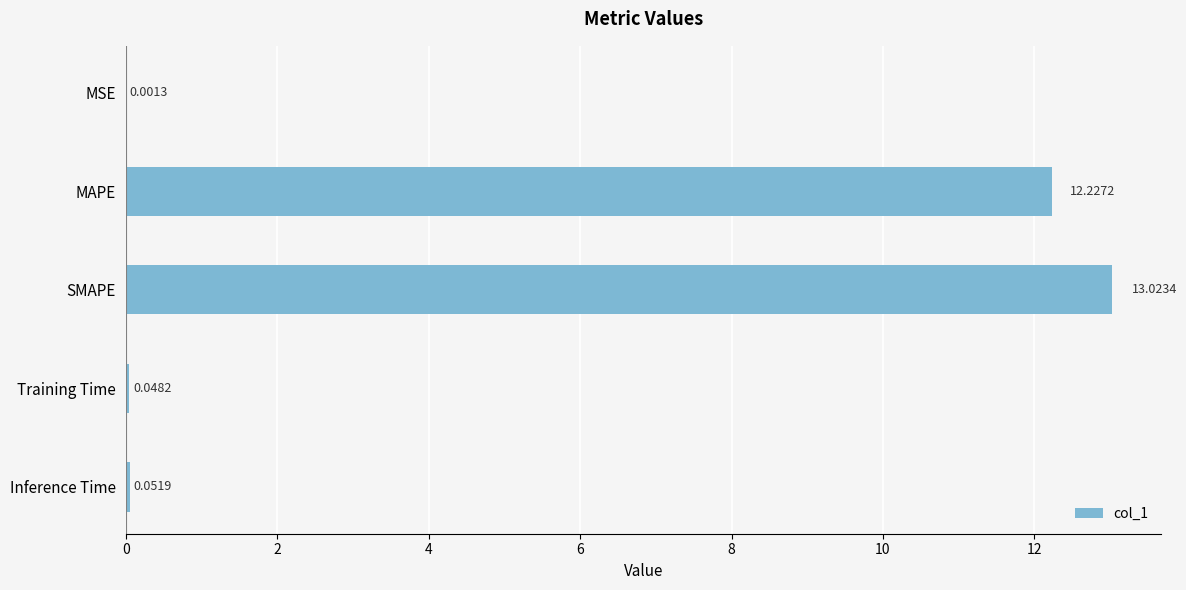

At which label is the value closest to 6?

Inference Time